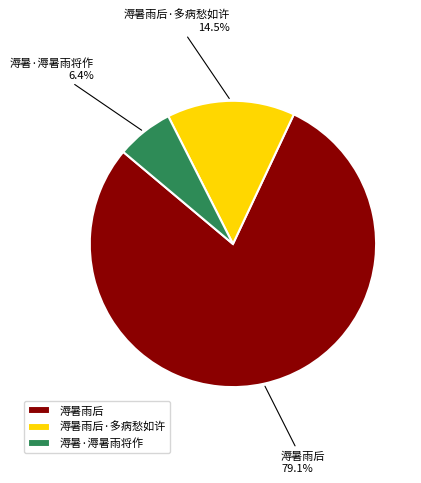

Is there a majority slice in this chart?

Yes